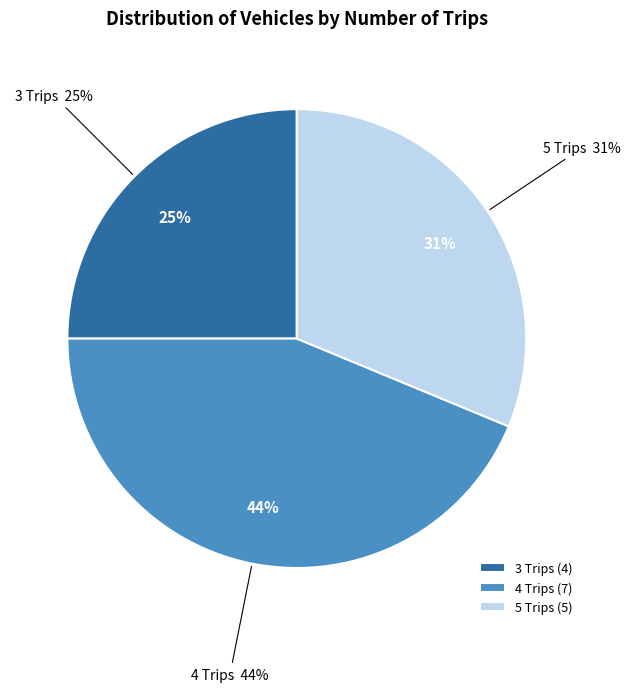

The 5 trips slice represents 36% of the pie. True or false?

False